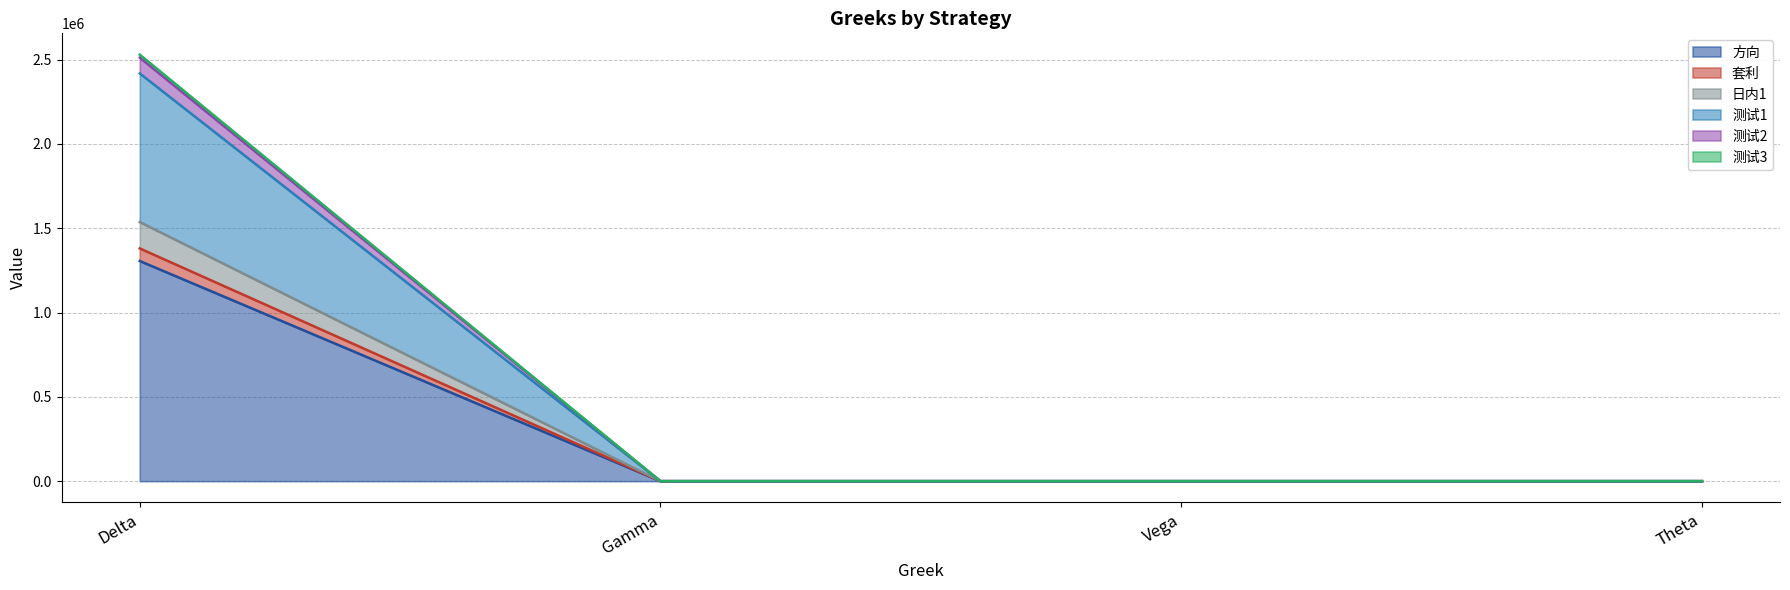

At which category is the sum across all series the highest?

Delta